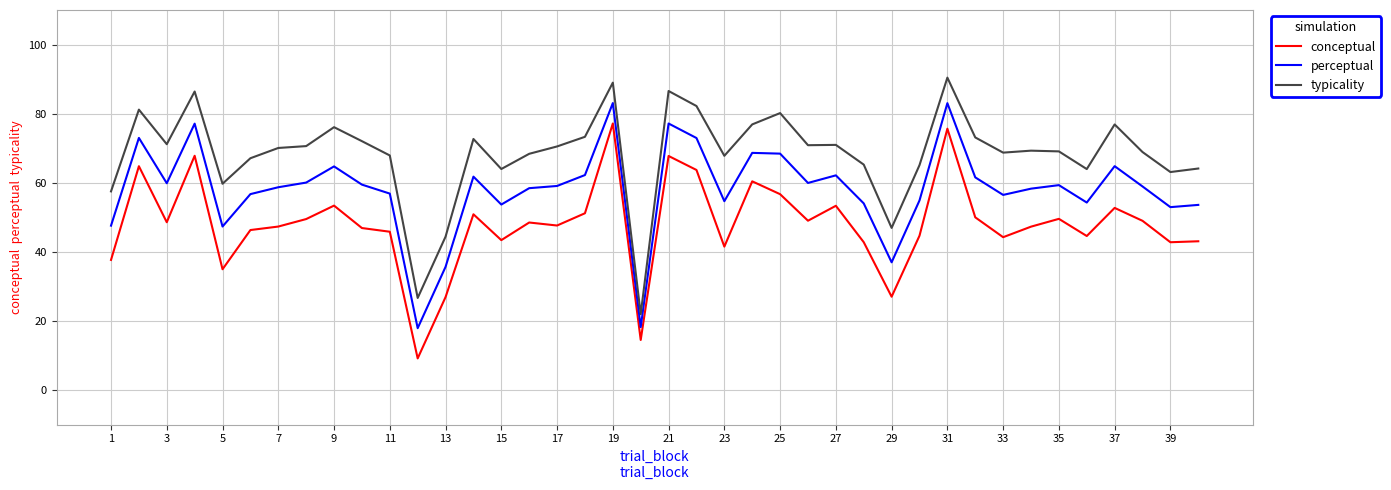

True or false: typicality and conceptual intersect in this chart.

False